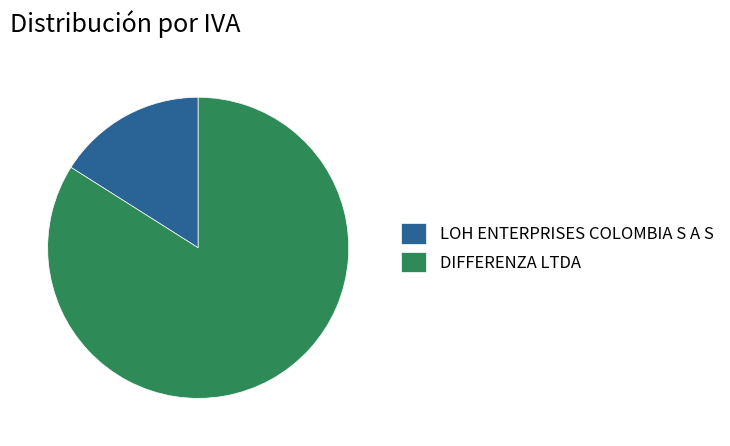

Do LOH ENTERPRISES COLOMBIA S A S and DIFFERENZA LTDA together represent more than half of the pie?

Yes